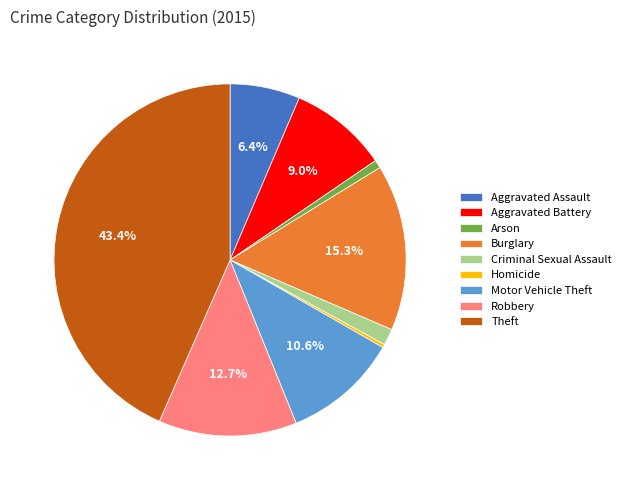

Is it true that Motor Vehicle Theft is 4% of the pie?

False